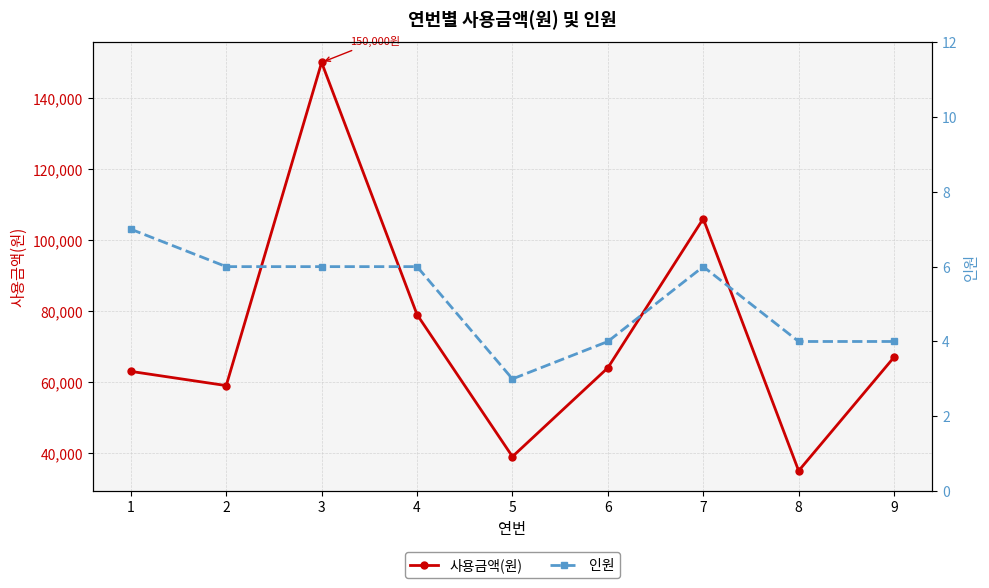

Which series changed the most between 7 and 8?

사용금액(원)